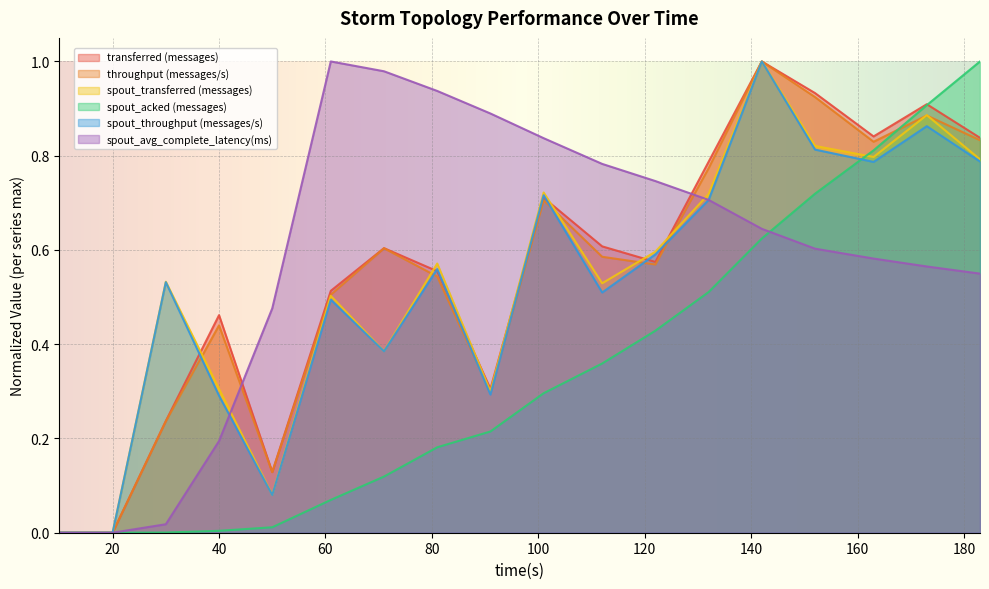

The throughput (messages/s) series shows 0.8 at 163. True or false?

True